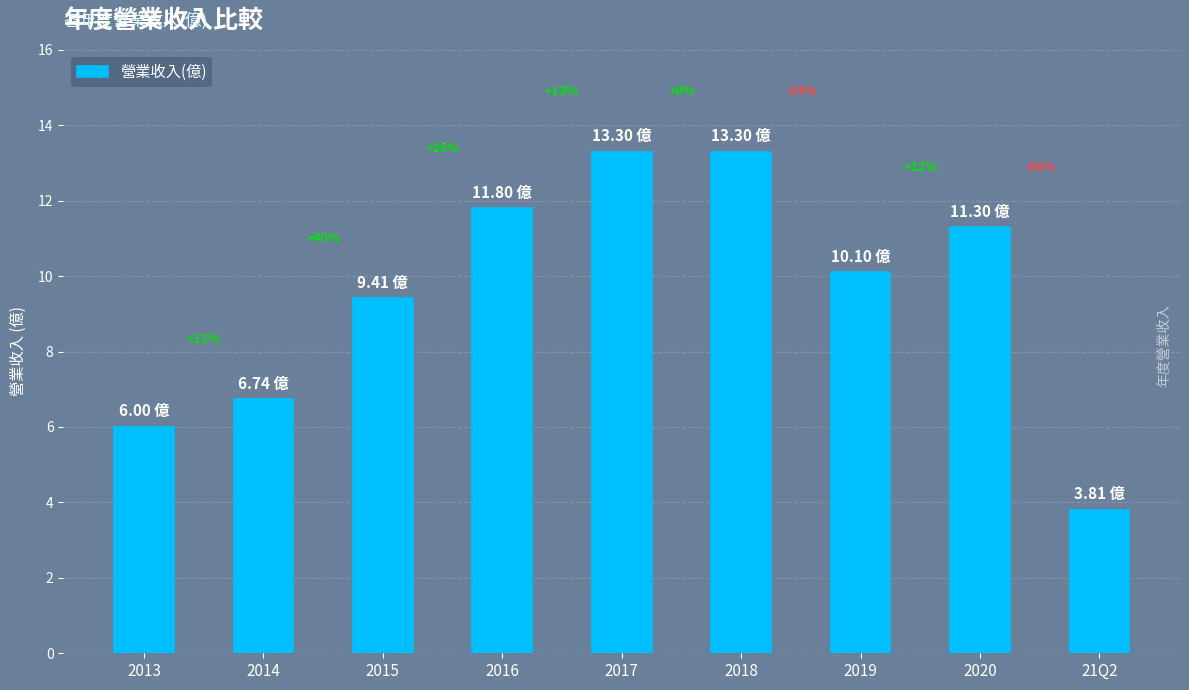

Which category has the lowest value across all series?

21Q2